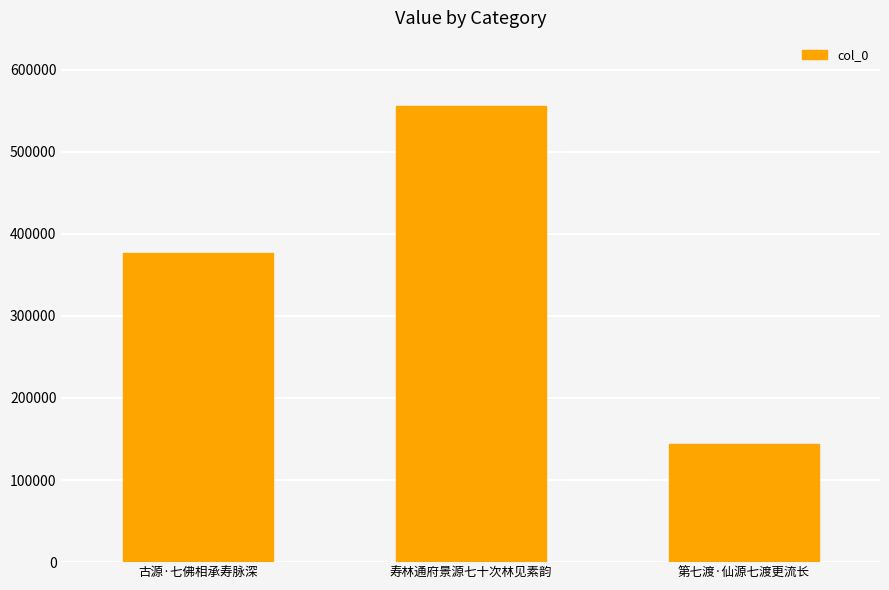

Where is the data nearest to the value 349308?

古源·七佛相承寿脉深